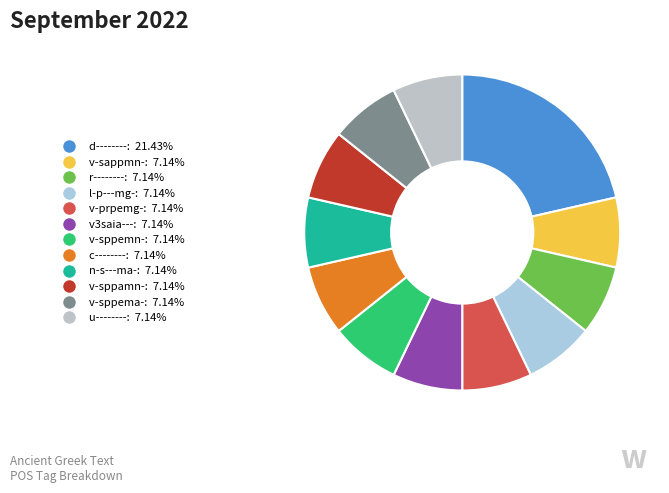

Is d-------- the majority of the pie?

No